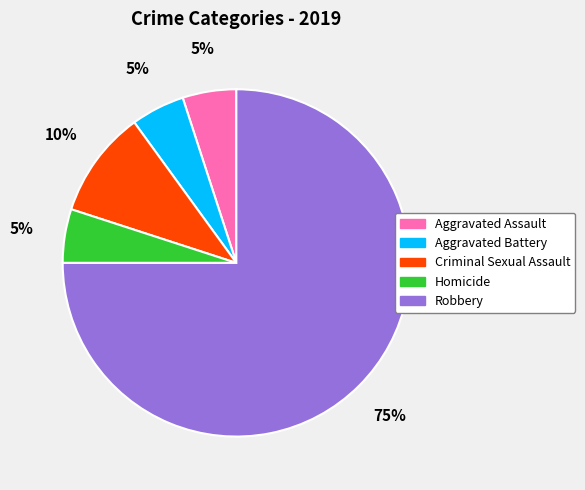

What is the ratio of the value at Homicide to the value at Criminal Sexual Assault?

0.5